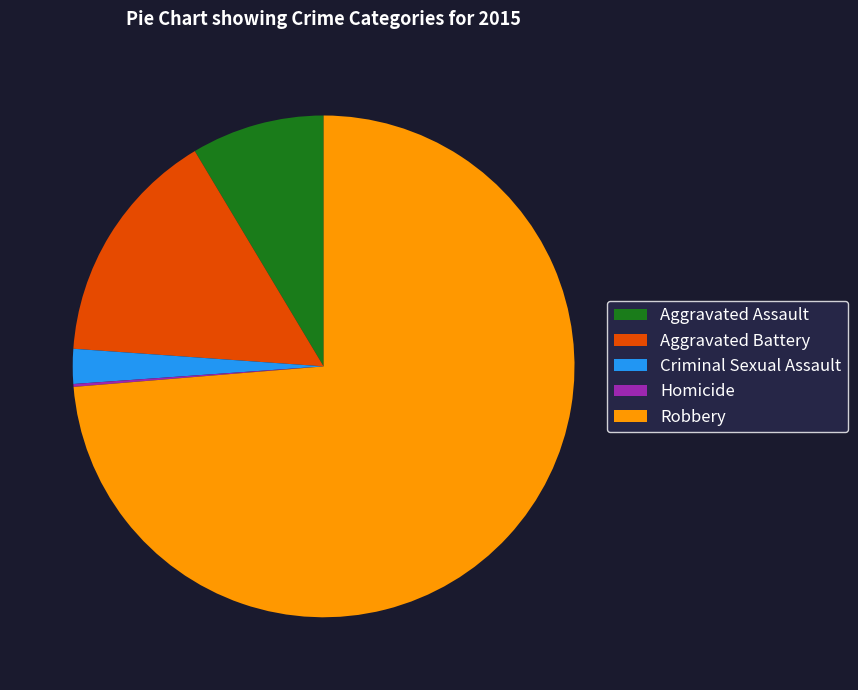

Which has a higher value, Aggravated Assault or Robbery?

Robbery